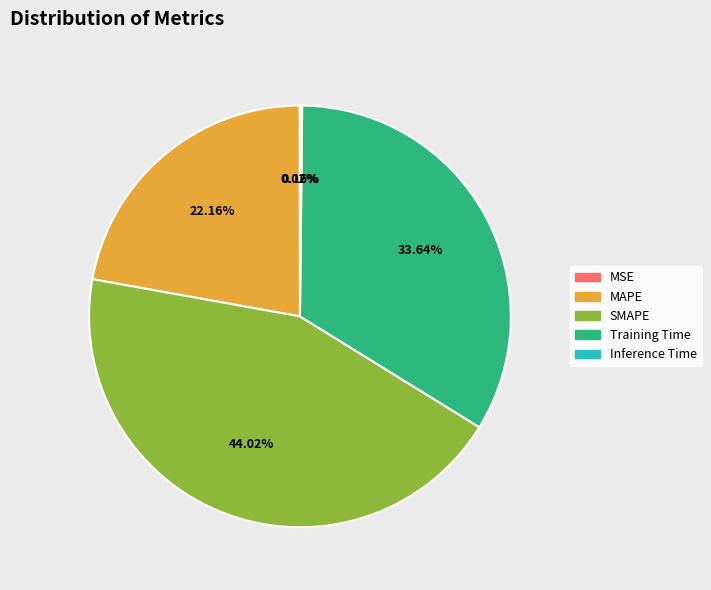

Does any single category account for the majority?

No